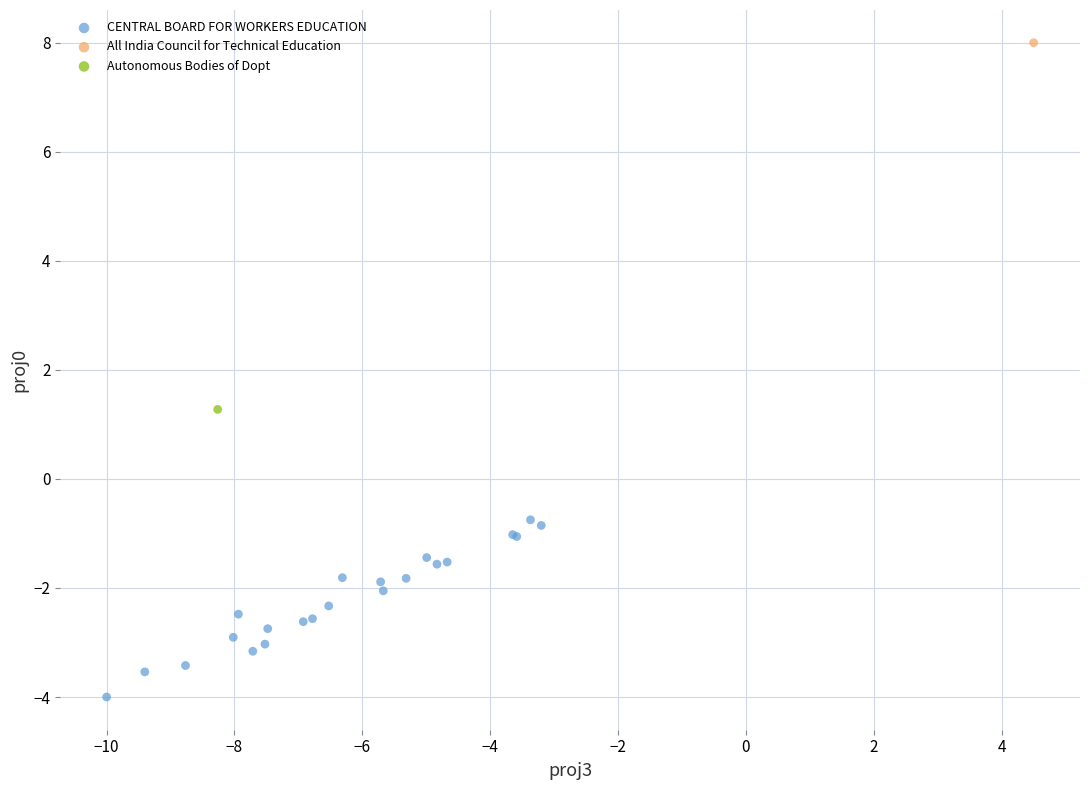

What are all the series names shown in the legend?

CENTRAL BOARD FOR WORKERS EDUCATION, All India Council for Technical Education, Autonomous Bodies of Dopt